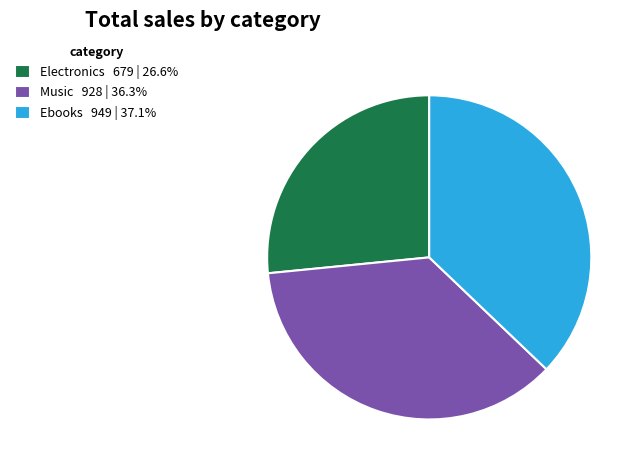

Does Music 928 | 36.3% account for over 50% of the chart?

No